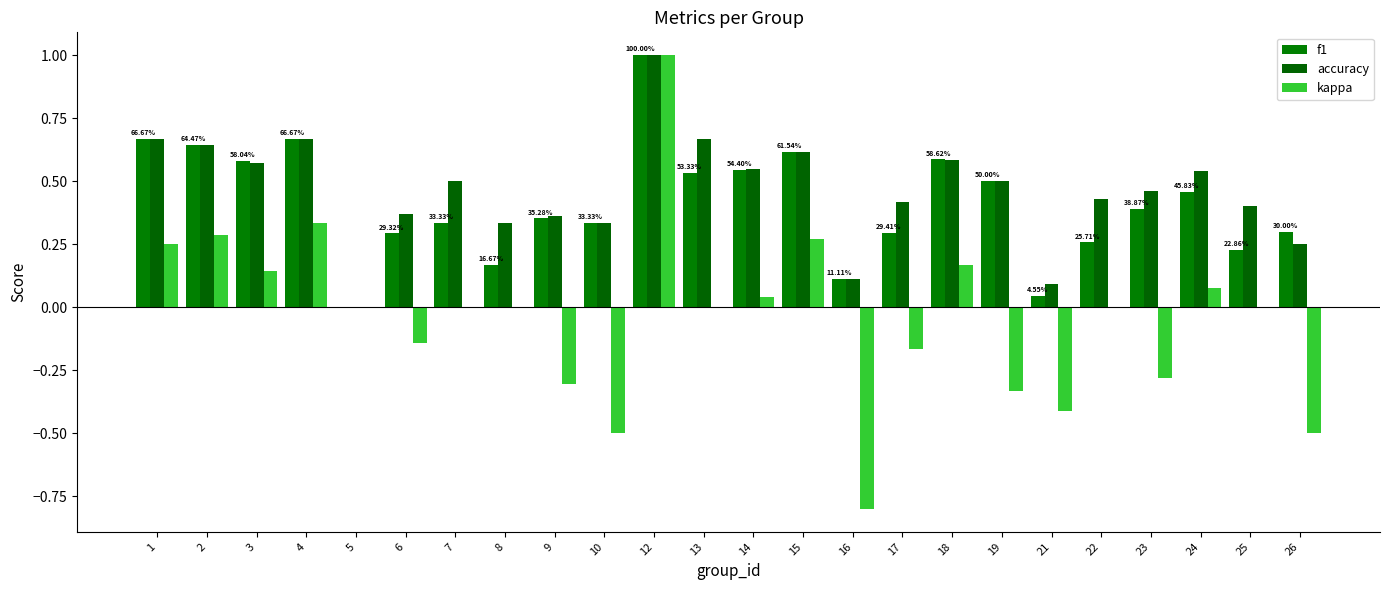

Reading left to right, extract all data points from this chart.

f1: 0.7	0.6	0.6	0.7	0.0	0.3	0.3	0.2	0.4	0.3	1.0	0.5	0.5	0.6	0.1	0.3	0.6	0.5	0.0	0.3	0.4	0.5	0.2	0.3
accuracy: 0.7	0.6	0.6	0.7	0.0	0.4	0.5	0.3	0.4	0.3	1.0	0.7	0.6	0.6	0.1	0.4	0.6	0.5	0.1	0.4	0.5	0.5	0.4	0.2
kappa: 0.2	0.3	0.1	0.3	0.0	-0.1	0.0	0.0	-0.3	-0.5	1.0	0.0	0.0	0.3	-0.8	-0.2	0.2	-0.3	-0.4	0.0	-0.3	0.1	0.0	-0.5